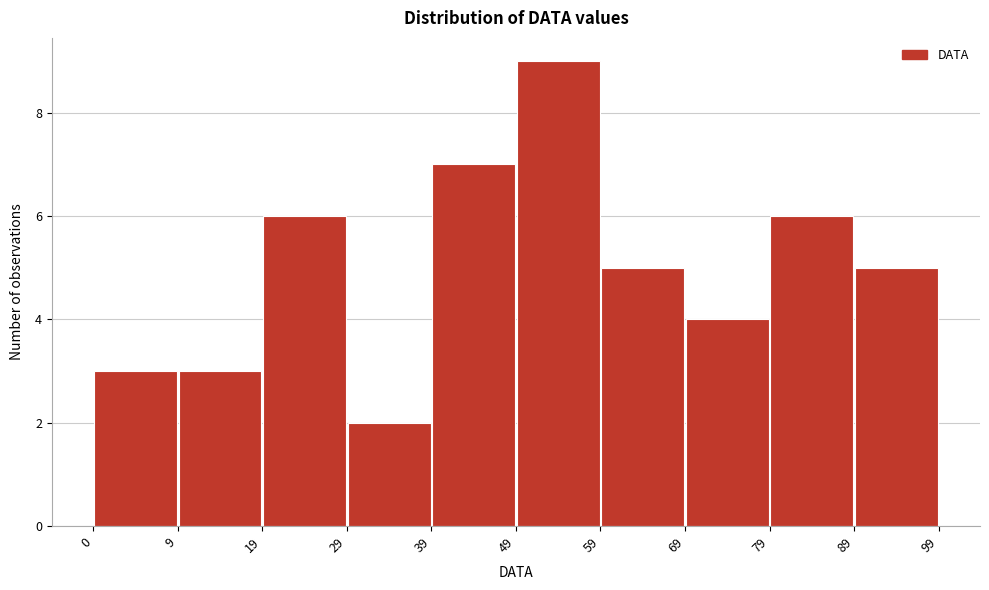

Reading left to right, transcribe this chart: for each bar, give the range it covers on the x-axis and its height. The values are not printed on the chart, so give them approximately, as read against the axis.

0 to 9: 3
9 to 19: 3
19 to 29: 6
29 to 39: 2
39 to 49: 7
49 to 59: 9
59 to 69: 5
69 to 79: 4
79 to 89: 6
89 to 99: 5